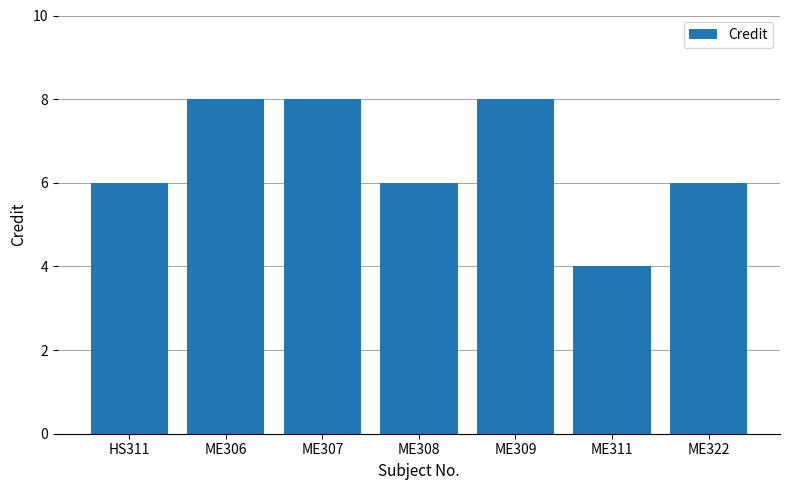

Reading left to right, what are all the values shown in this chart?

6	8	8	6	8	4	6